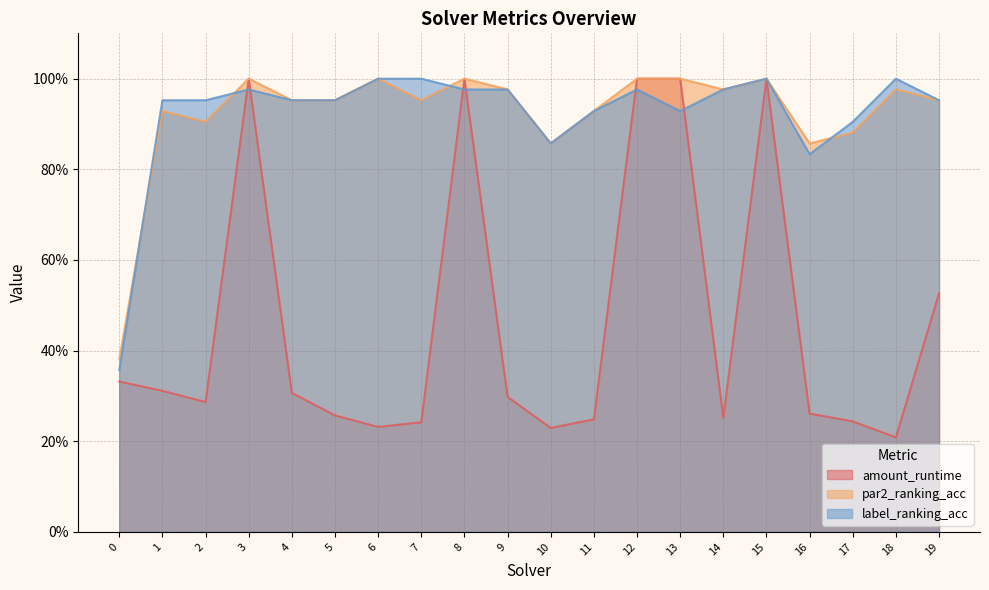

What is the spread (max minus min) of values at 2?

0.7